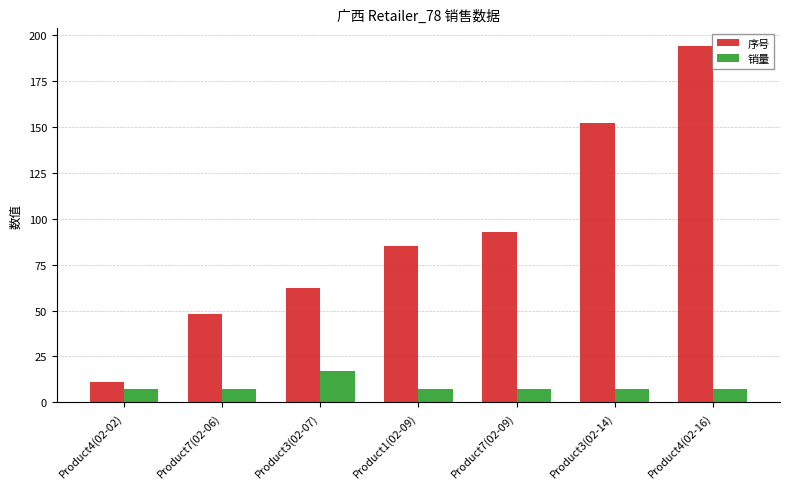

Where is 序号 nearest to the value 102?

Product7(02-09)